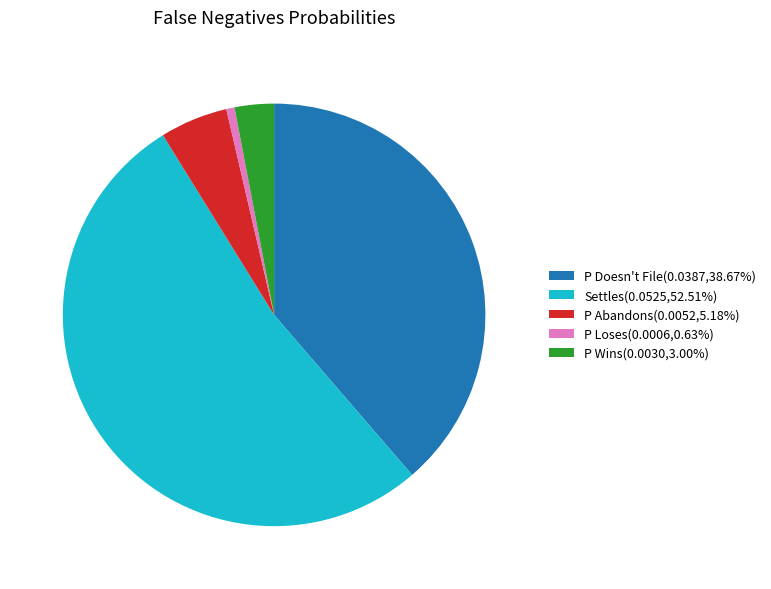

How many segments does this pie chart have?

5